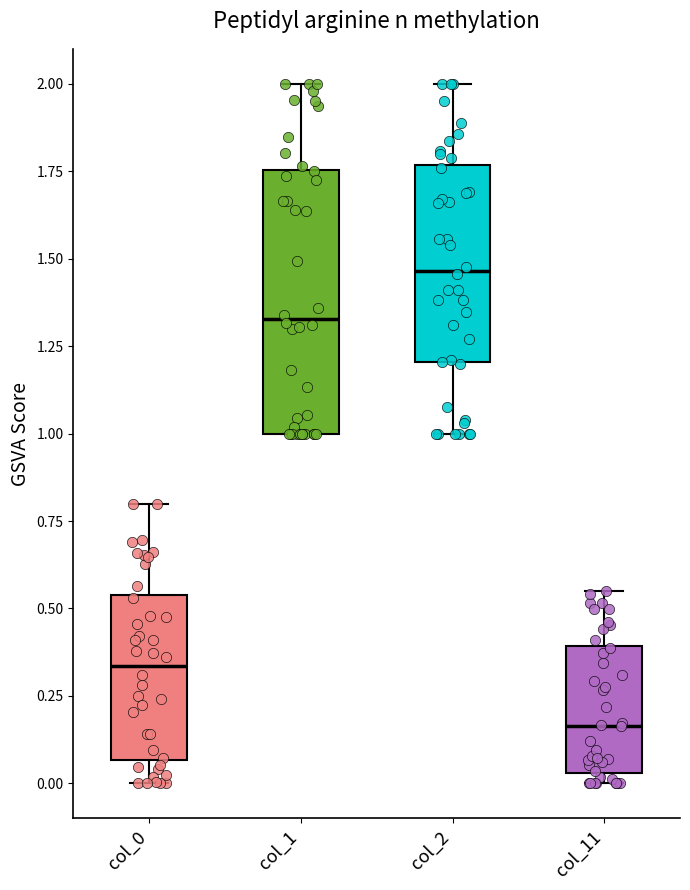

Which box's median line is the highest?

col_2